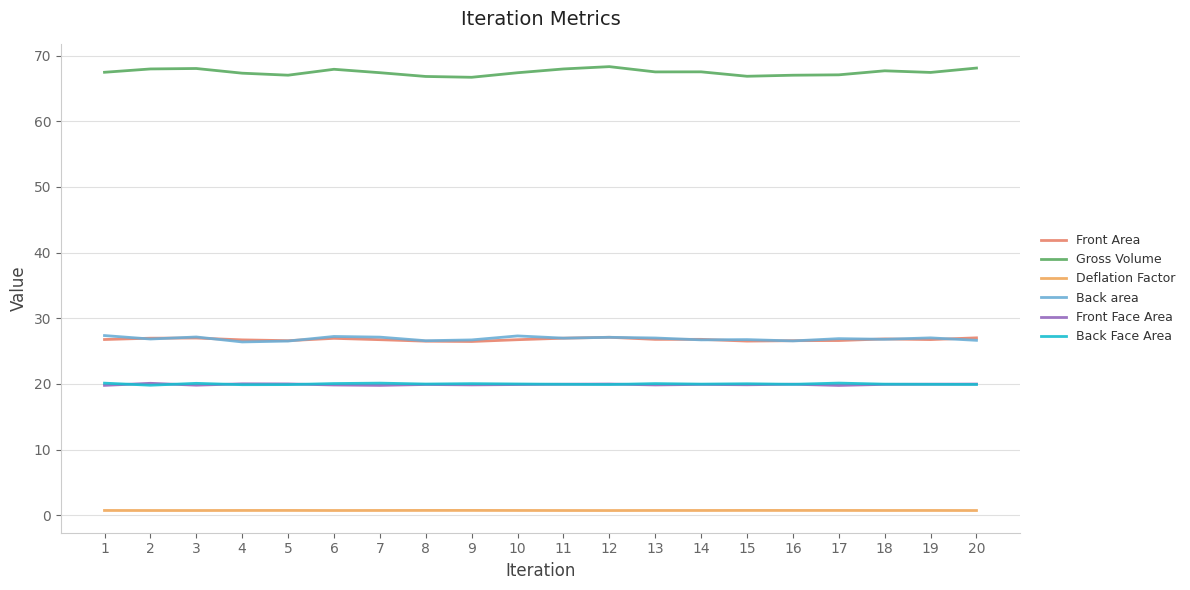

The value of Back Face Area at 1 is 9.0. True or false?

False